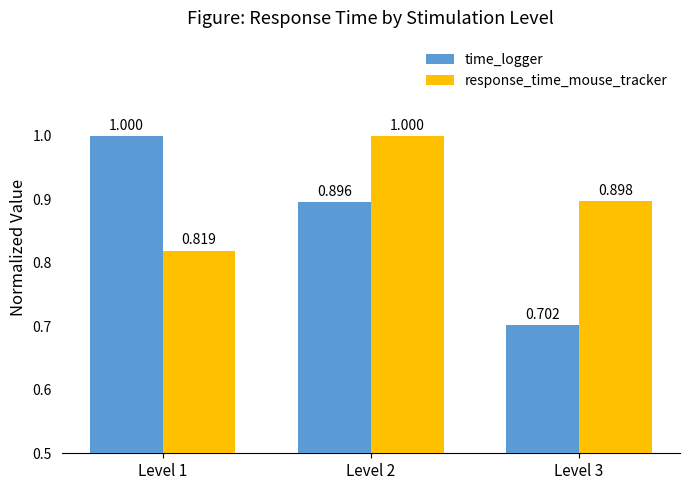

Which series has the largest total across all categories?

response_time_mouse_tracker